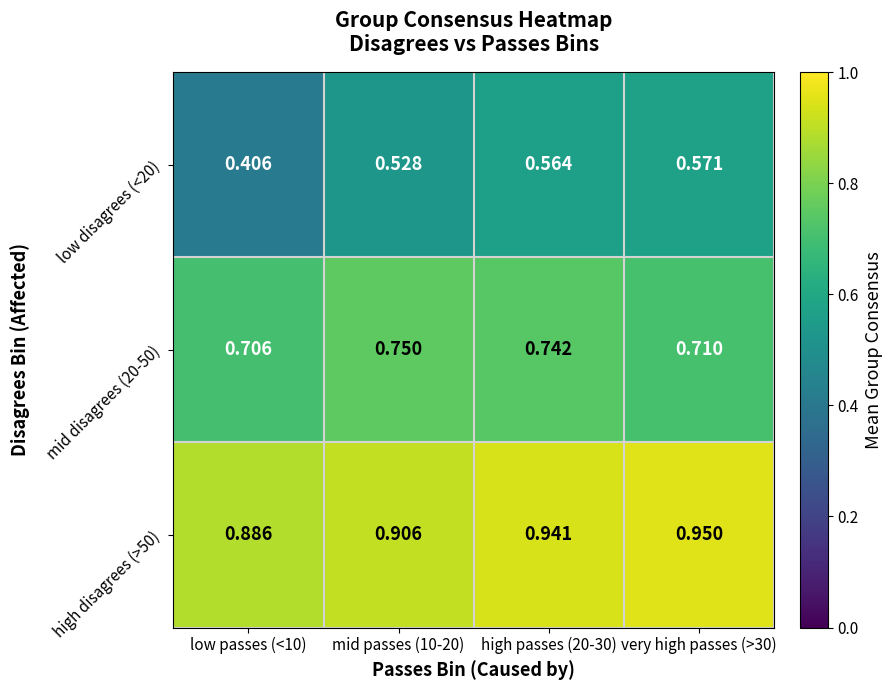

Is the value of high disagrees (>50) at very high passes (>30) greater than the value of low disagrees (<20) at mid passes (10-20)?

Yes